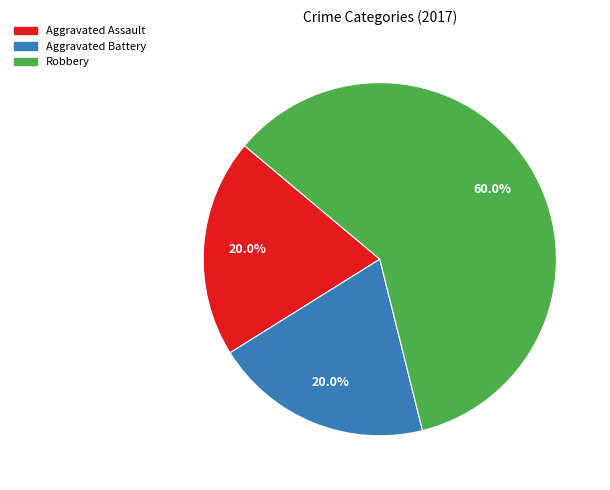

Is there a majority slice in this chart?

Yes